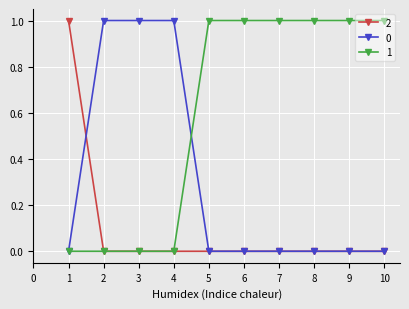

How many data points in 1 are less than 1?

4